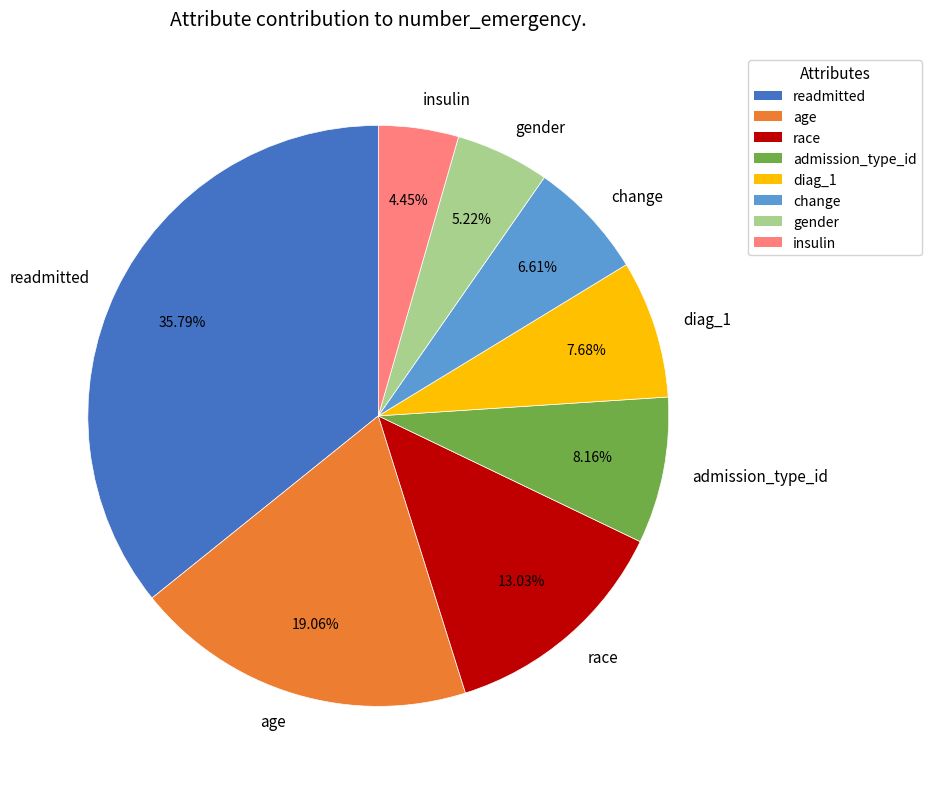

To the nearest percent, what is the difference between the largest and smallest slice percentages?

31%